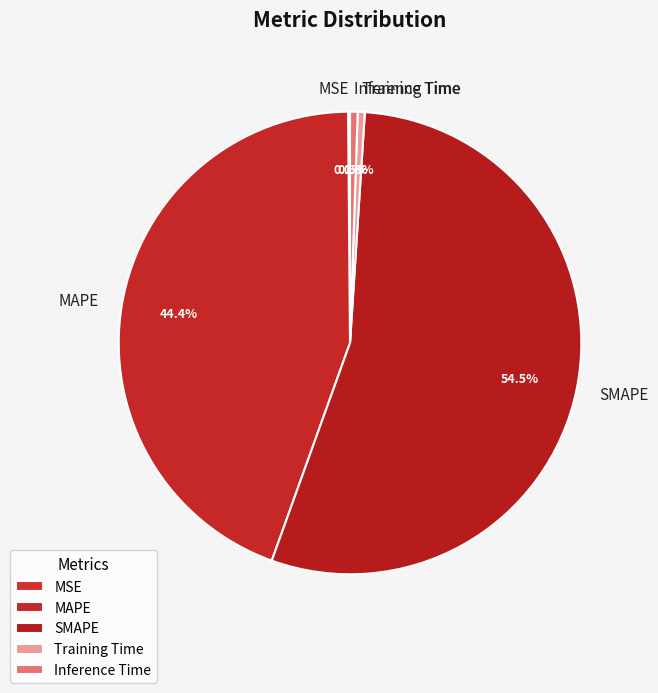

Which has a higher value, Training Time or SMAPE?

SMAPE